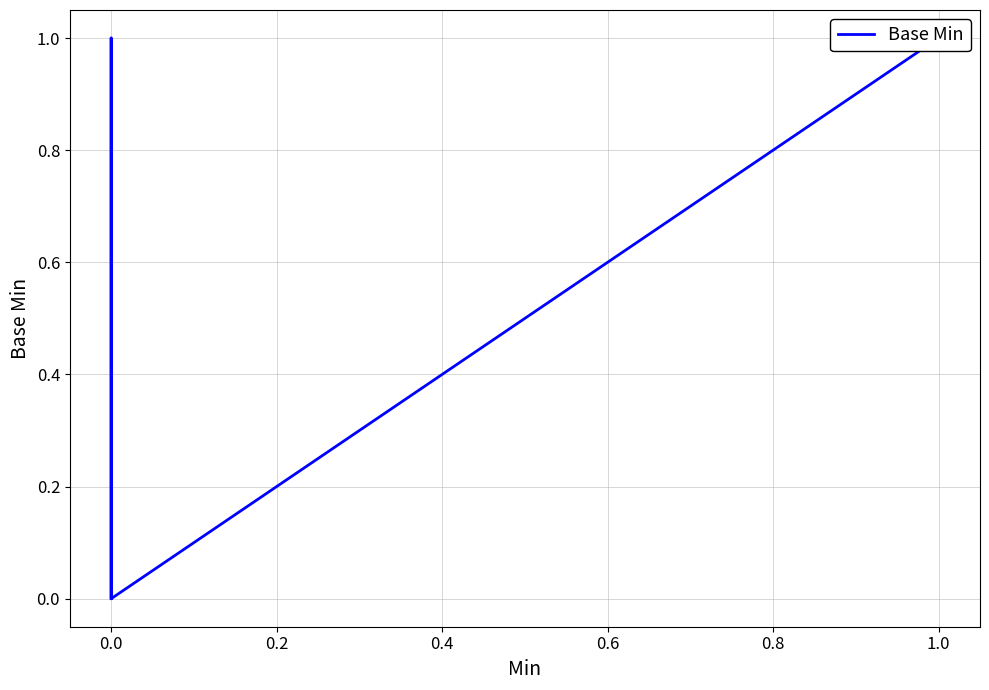

How many positive values are there?

4